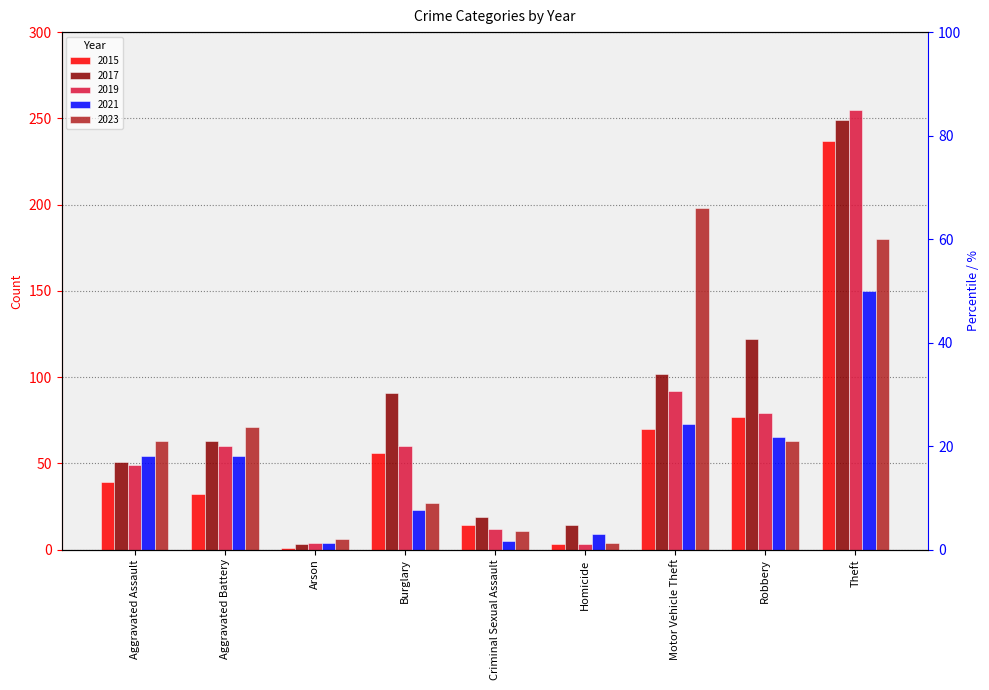

At which label does 2015 reach its minimum?

Arson